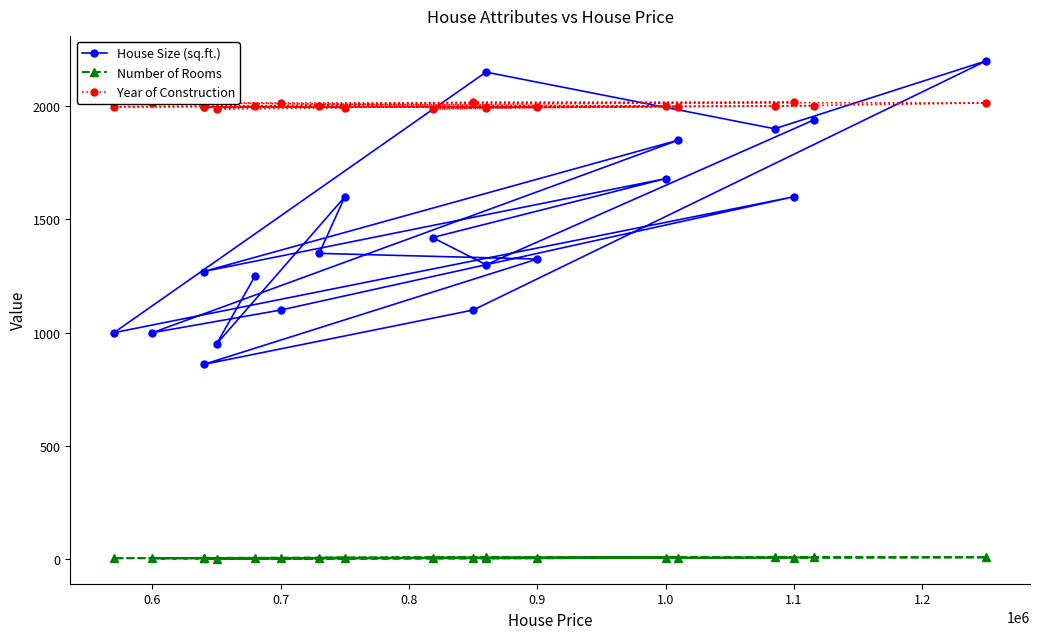

True or false: House Size (sq.ft.) has a value of 390 at 13.

False